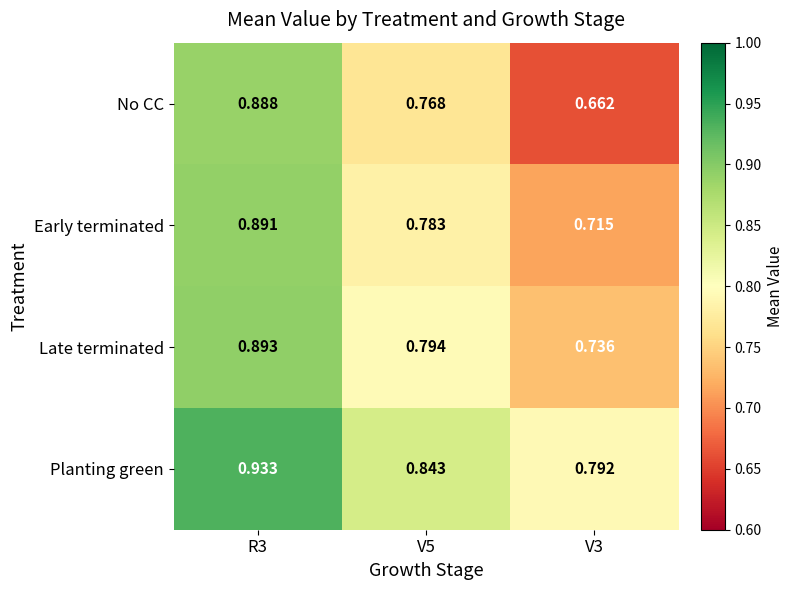

Which series has the largest total across all categories?

Planting green